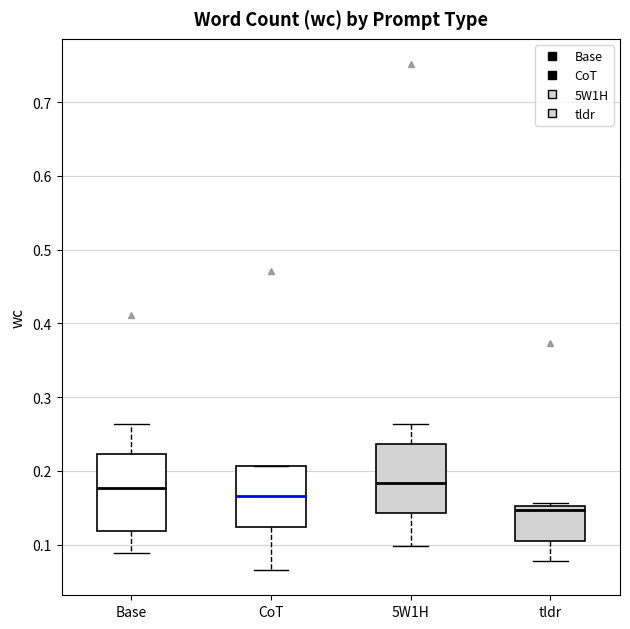

Reading left to right, transcribe this box plot: for each box, give where its median line is, the range the box spans, and where its two whiskers end, as read against the y-axis. The values are not printed on the chart, so give them approximately, as read against the axis.

Base: median 0.18, box 0.12 to 0.22, whiskers 0.09 to 0.26
CoT: median 0.17, box 0.12 to 0.21, whiskers 0.07 to 0.21
5W1H: median 0.18, box 0.14 to 0.24, whiskers 0.10 to 0.26
tldr: median 0.15 (just below the box's upper edge), box 0.10 to 0.15, whiskers 0.08 to 0.16